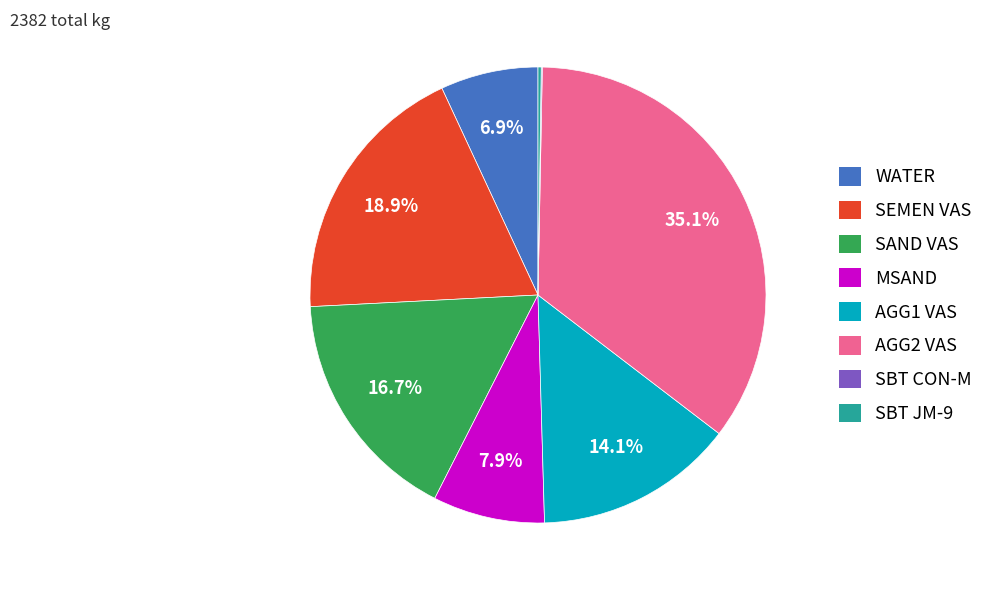

Is there a majority slice in this chart?

No